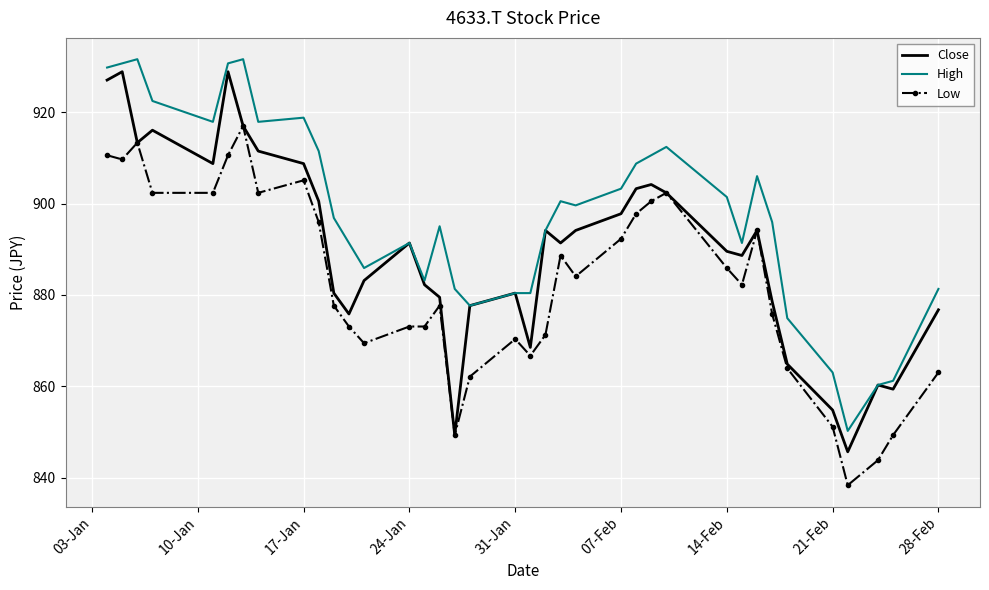

True or false: High has more than 0 points higher than both neighbors.

True